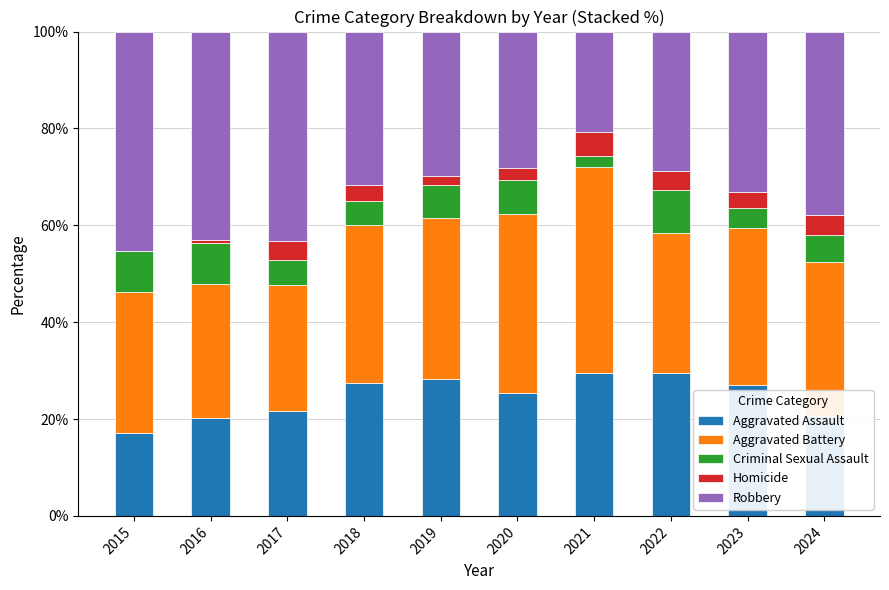

Are the bars grouped side by side (vs. stacked)?

No